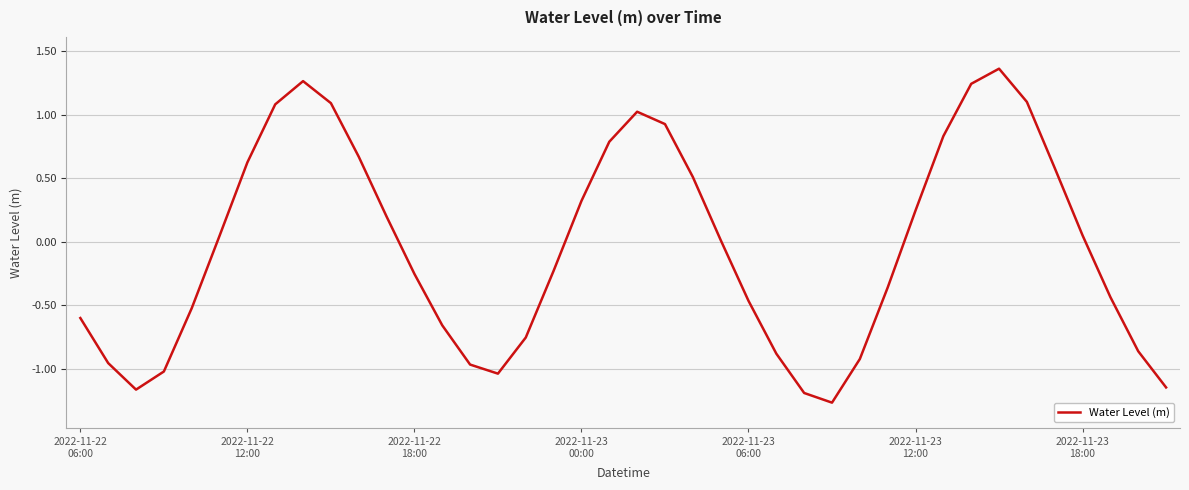

What is the difference between the maximum and minimum values?

2.6